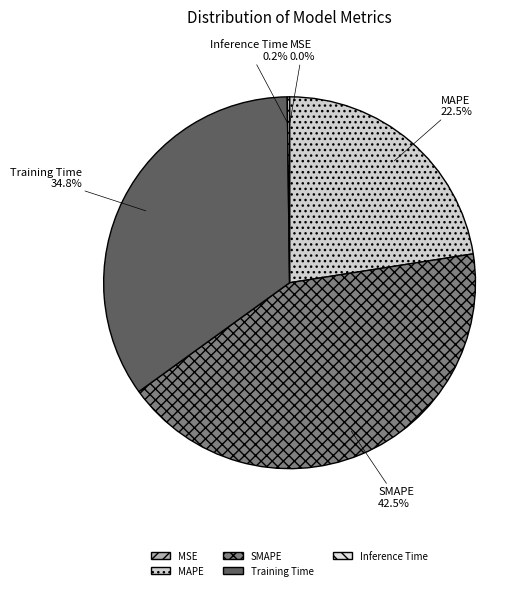

Which slice is the largest?

SMAPE